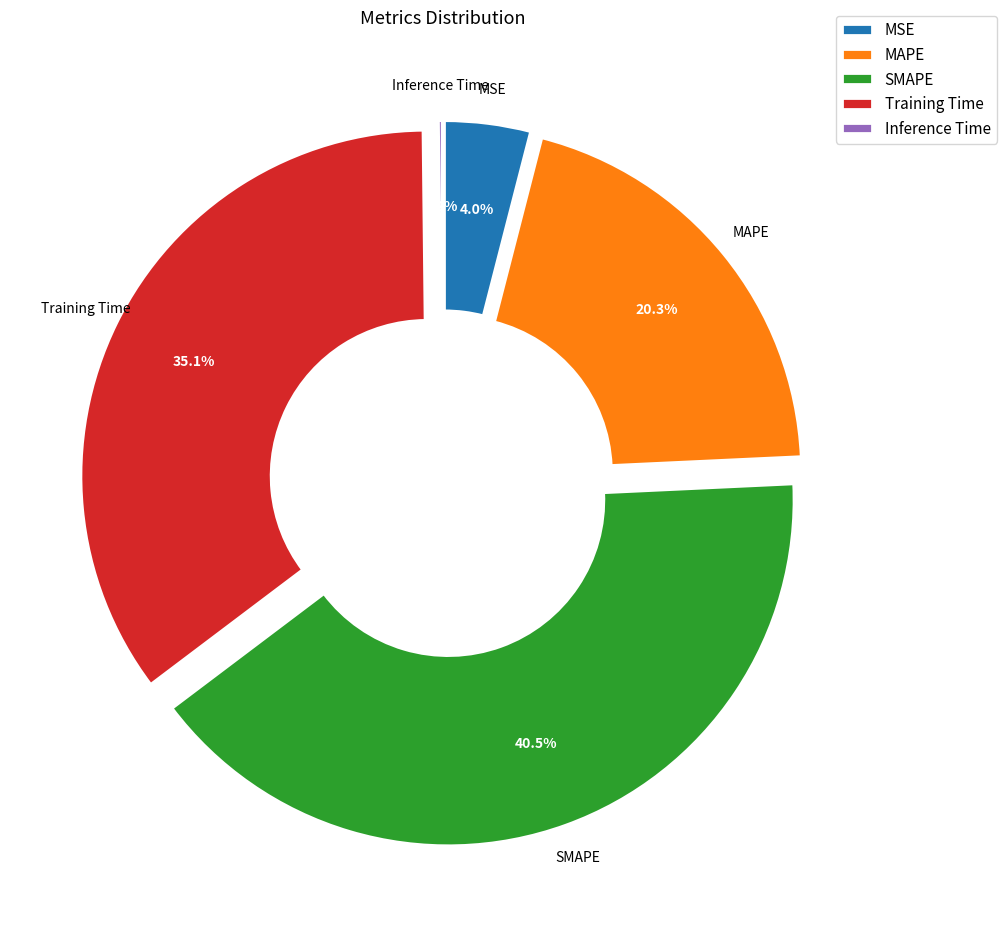

What percentage is NOT represented by Inference Time?

99.8%